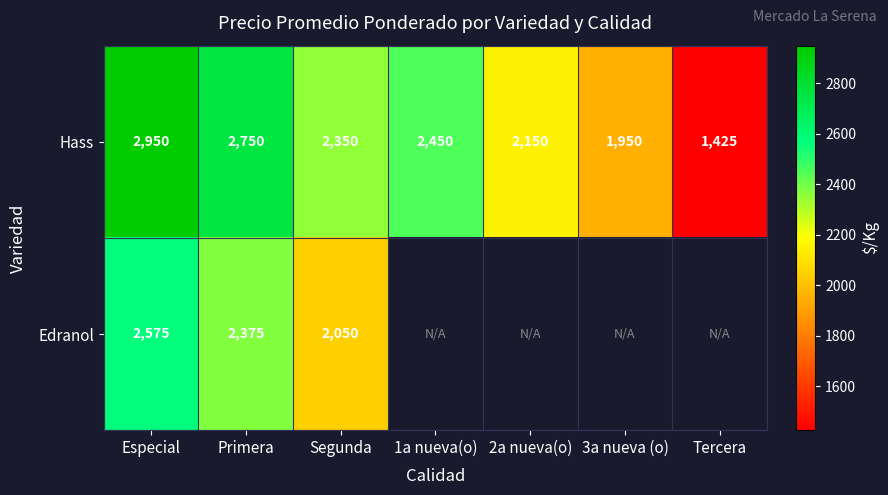

What is the difference between the highest and lowest values at Especial?

375